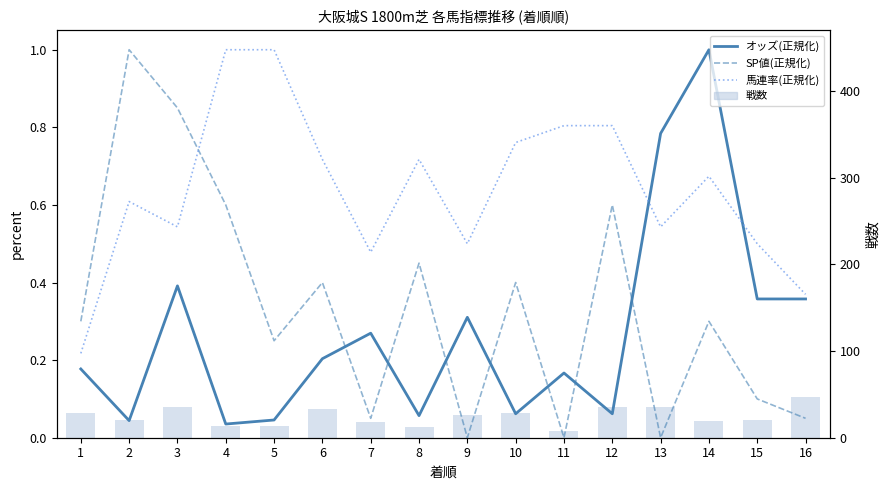

What are all the series names shown in the legend?

オッズ(正規化), SP値(正規化), 馬連率(正規化), 戦数